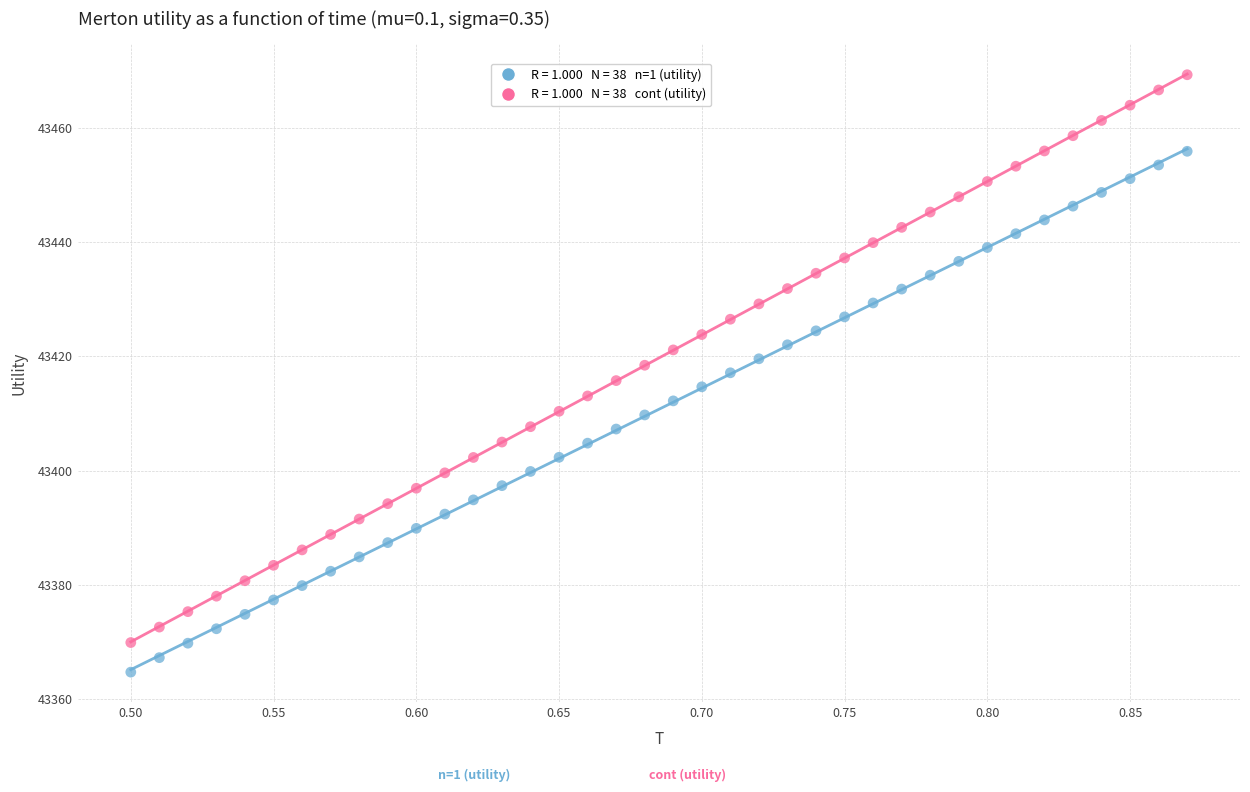

Across all data points, what is the range of Y values (max minus min)?

104.6